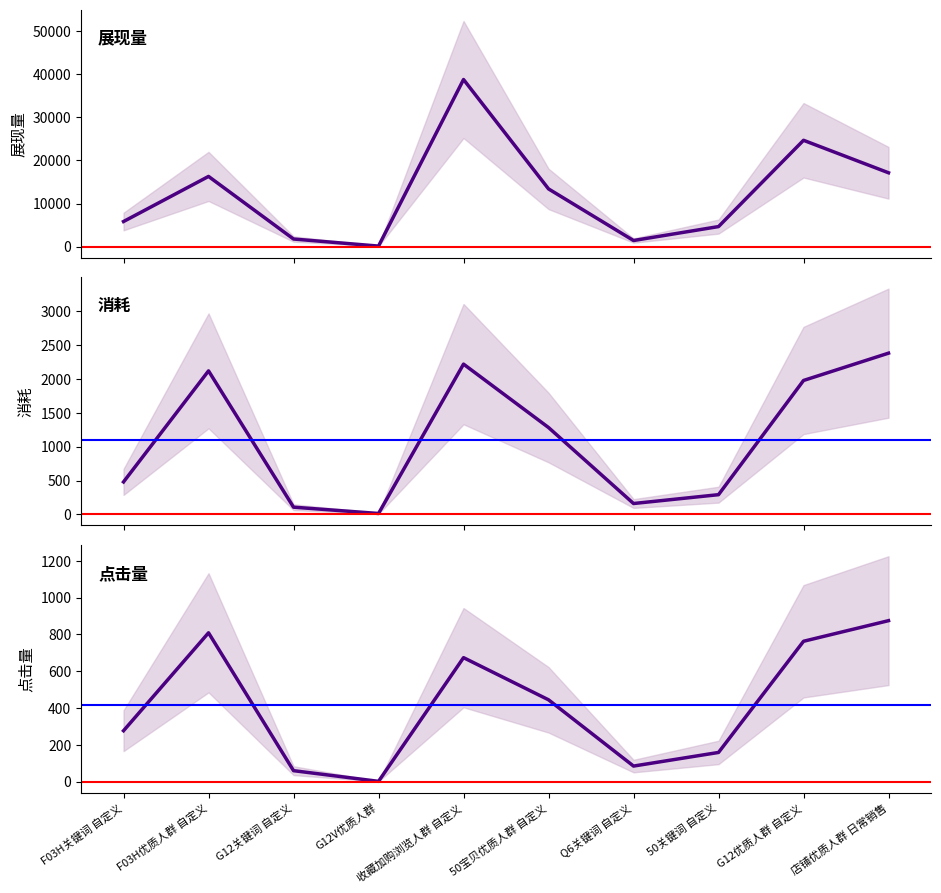

What is the value of the 点击量 point at the 6th from the left?

445.0